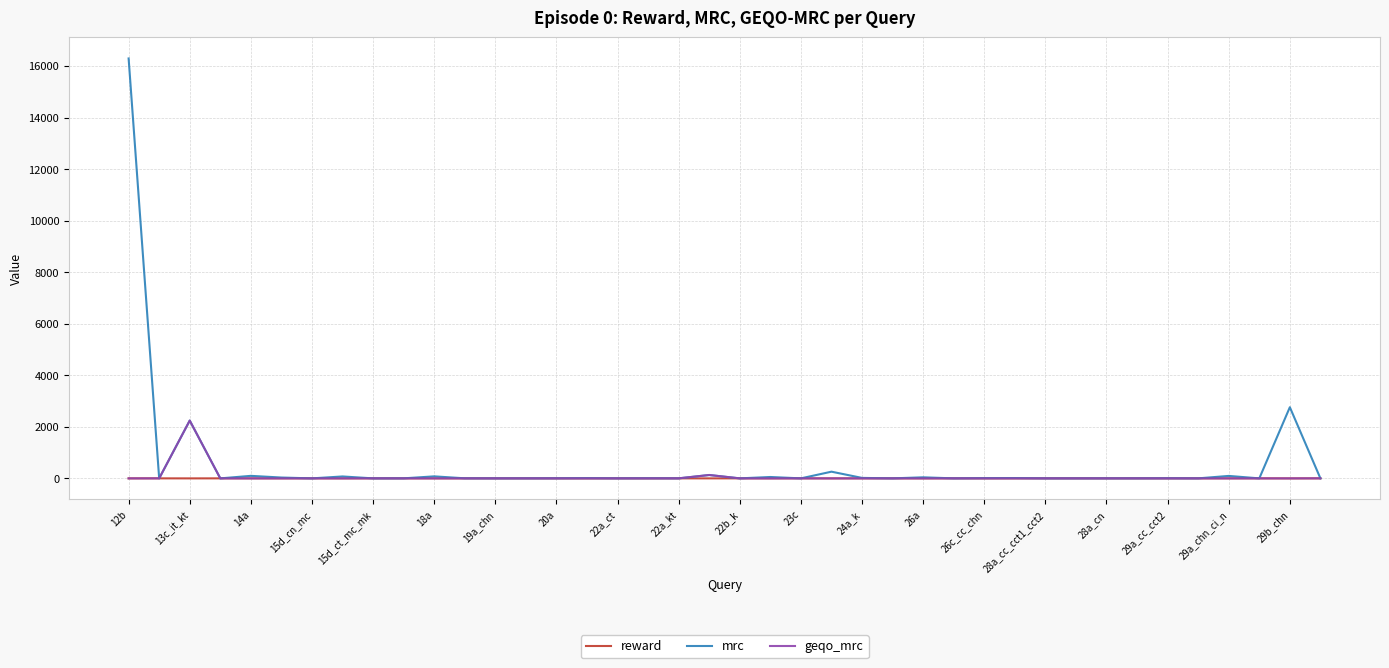

What is the difference between the second highest and minimum values in the reward series?

2.0